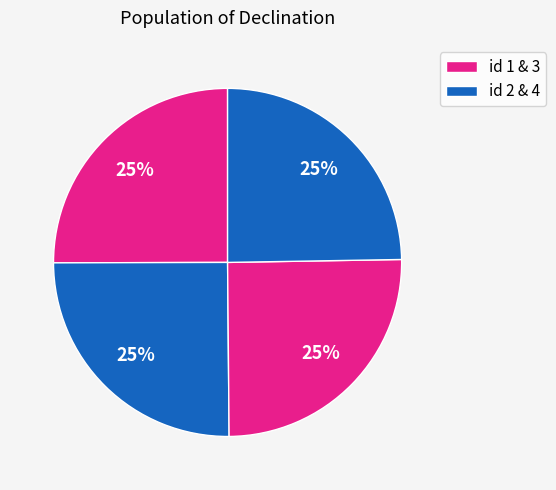

To the nearest percent, what is the average slice percentage?

25%